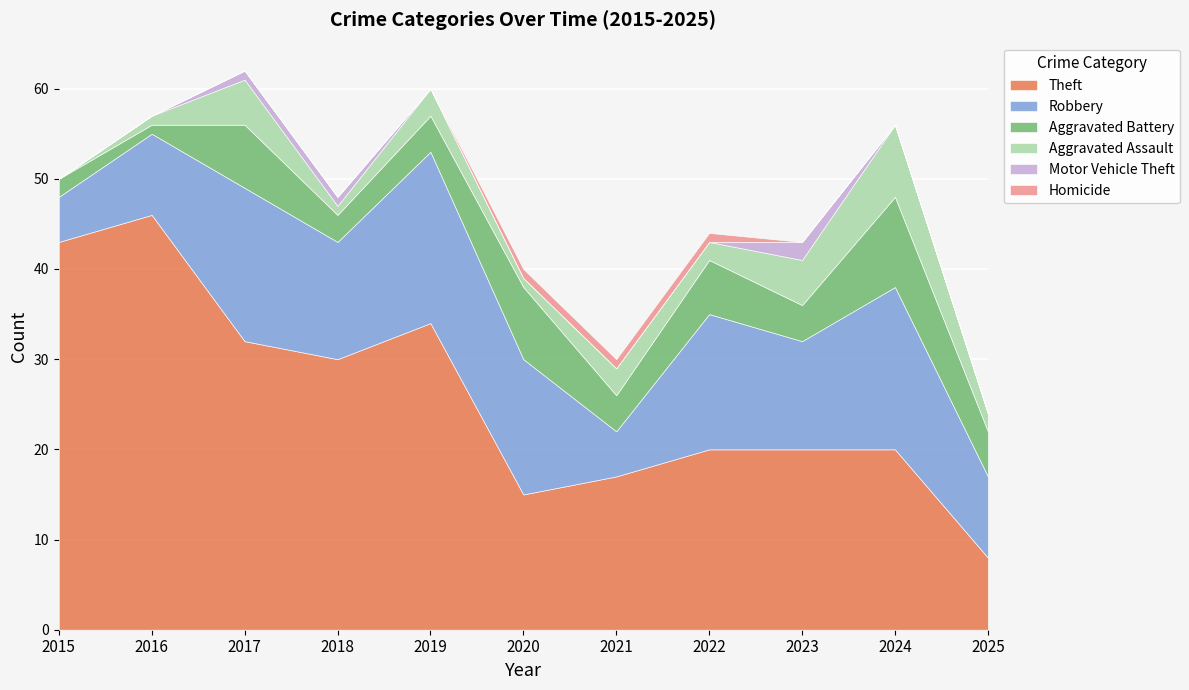

Rank the categories by Robbery value from lowest to highest.

2015, 2021, 2016, 2025, 2023, 2018, 2020, 2022, 2017, 2024, 2019